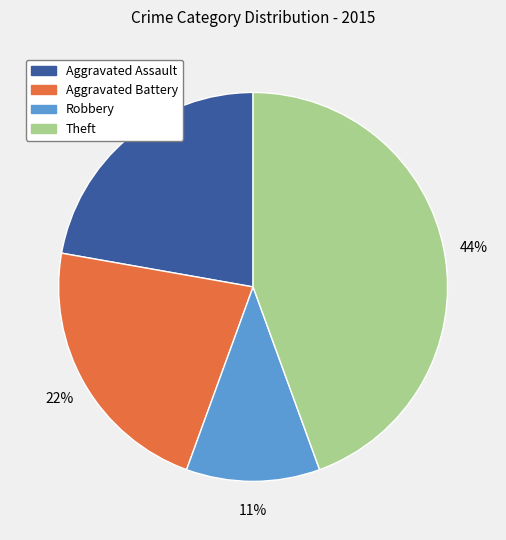

Do Robbery and Theft together represent more than half of the pie?

Yes